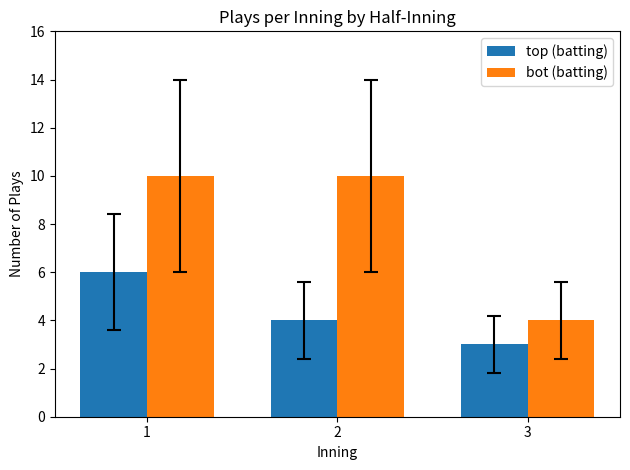

Is the value of bot (batting) at 1 greater than the value of top (batting) at 1?

Yes